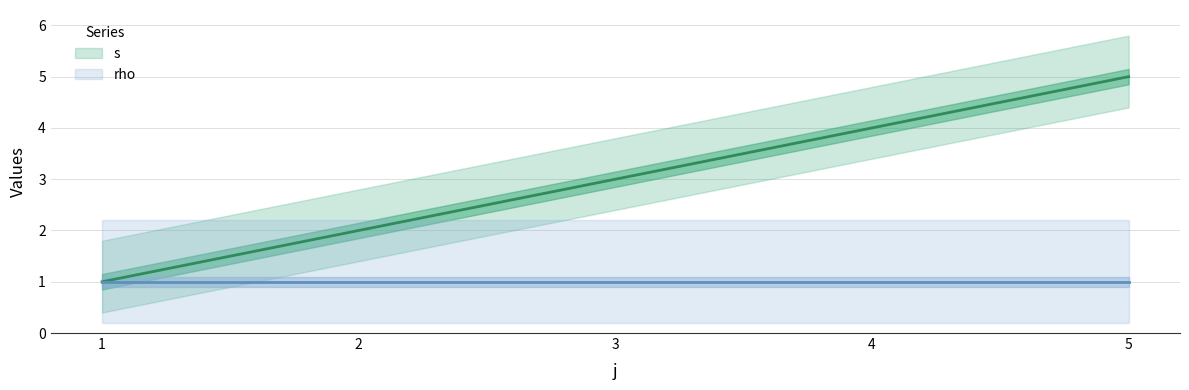

Reading left to right, list all the values displayed in this chart.

1	2	3	4	5